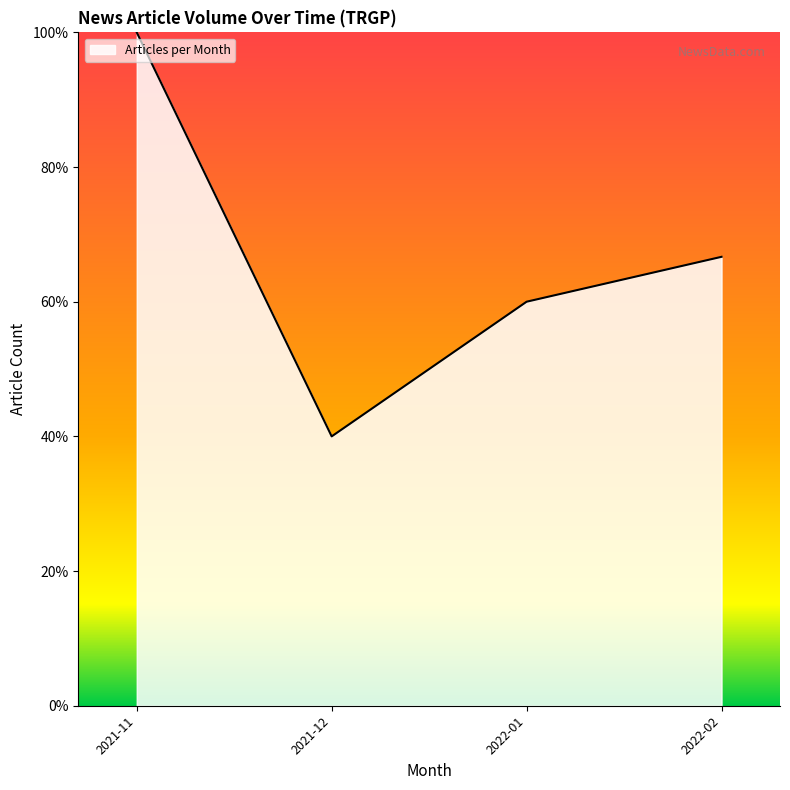

Does the chart have visible grid lines?

No